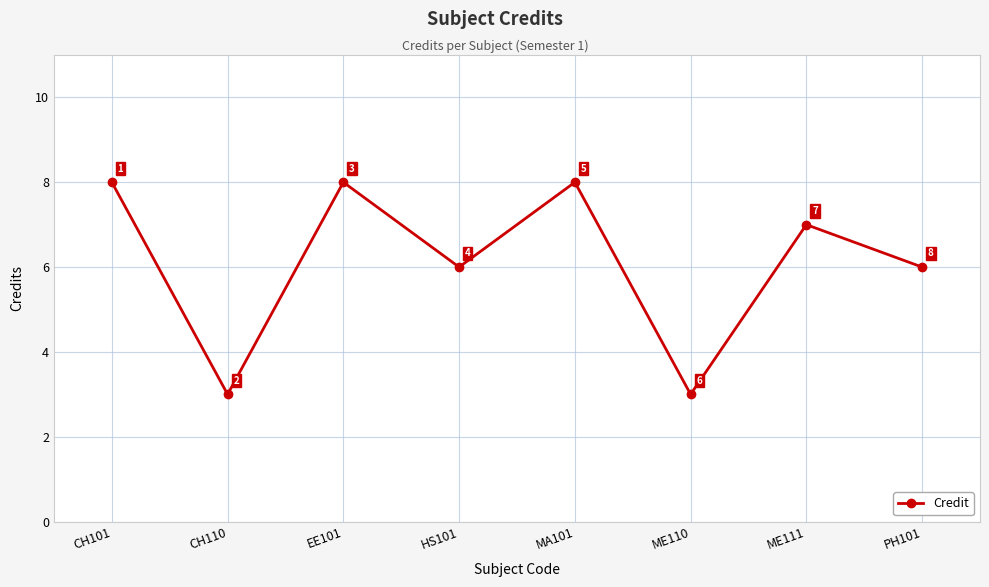

What is the difference between the maximum and minimum values?

5